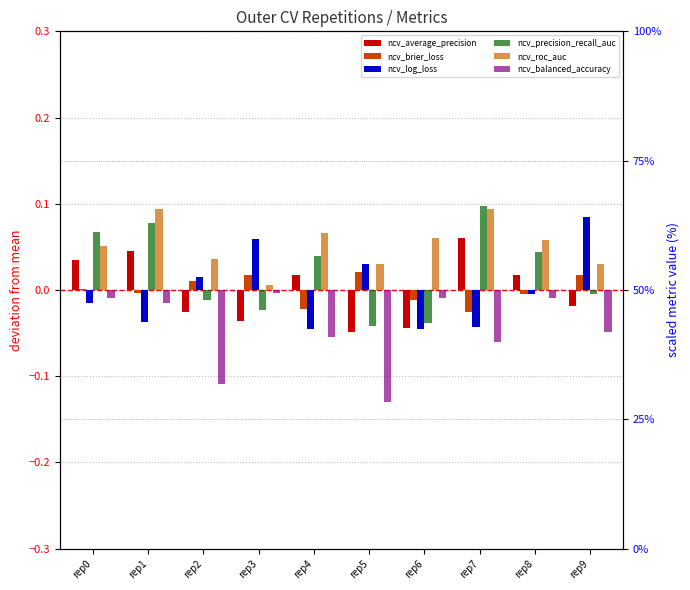

At which category is the sum across all series the highest?

rep1